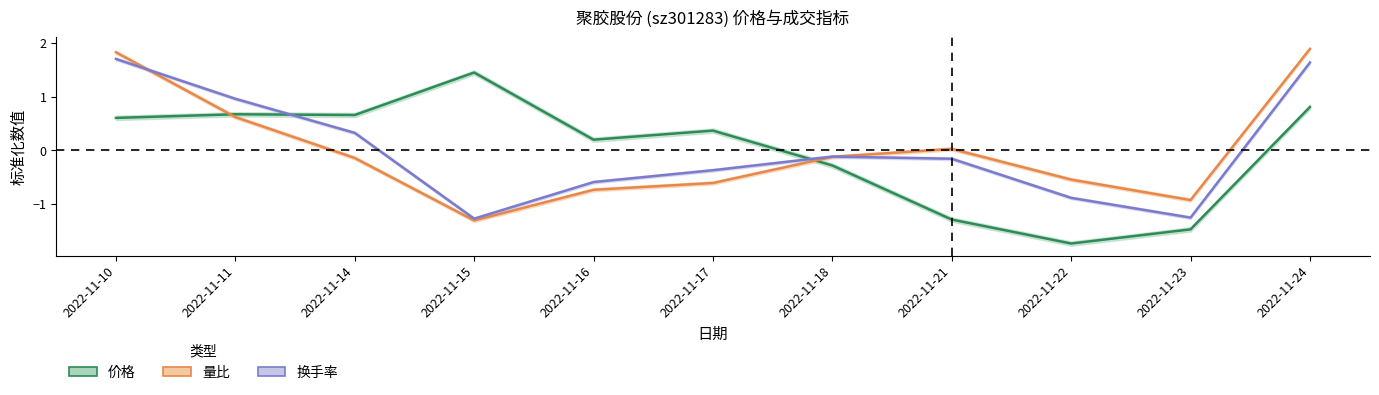

Which has a higher value, 2022-11-17 or 2022-11-10?

2022-11-10